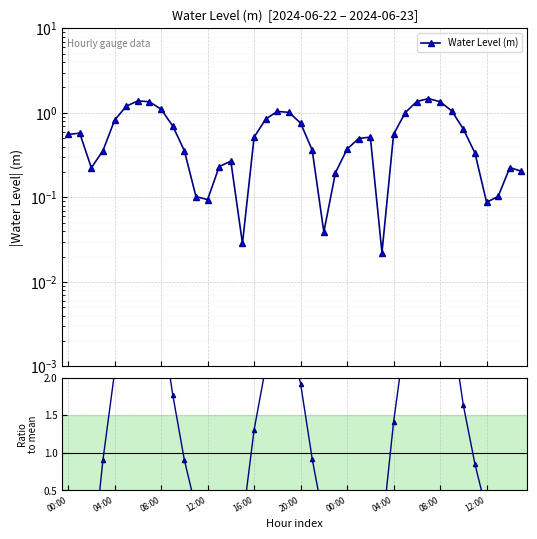

What is the approximate value of Water Level (m) at 04:00?

0.6